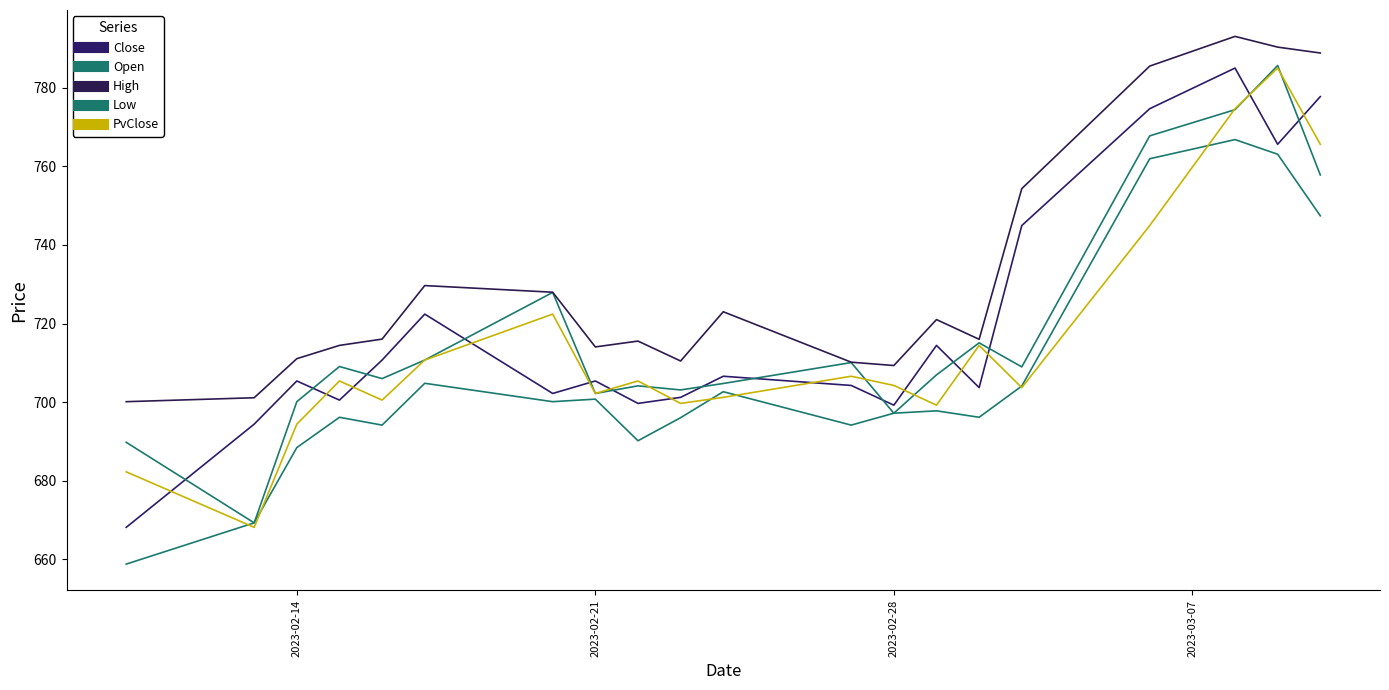

True or false: PvClose and High cross at least once.

False